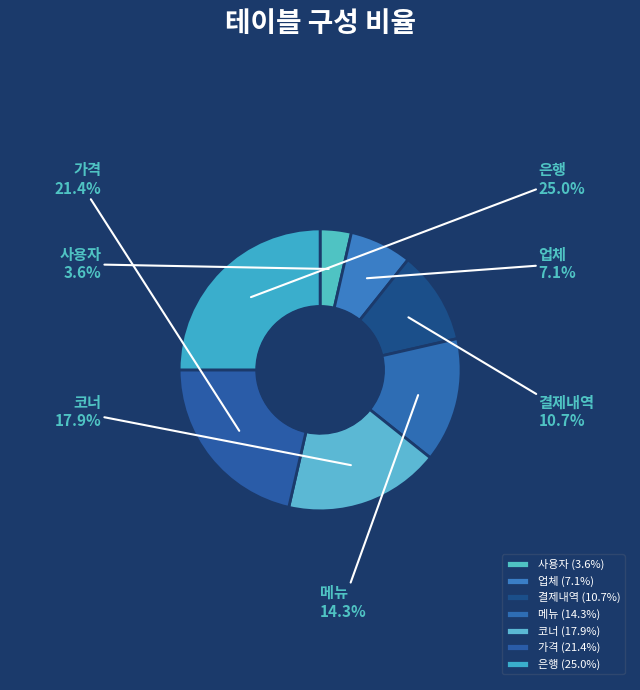

Between 코너 and 결제내역, which is larger?

코너